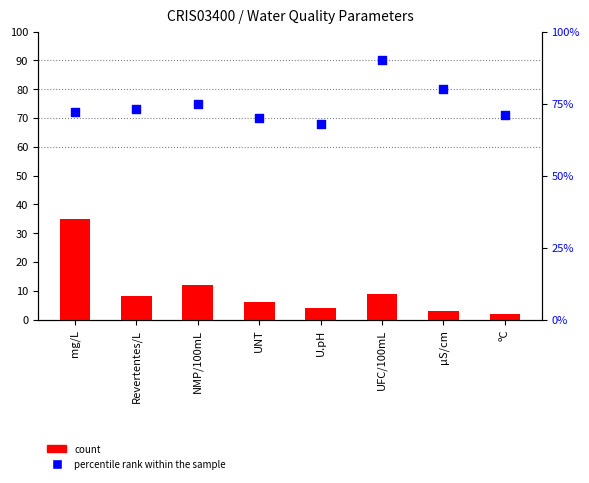

What are all the series names shown in the legend?

count, percentile rank within the sample